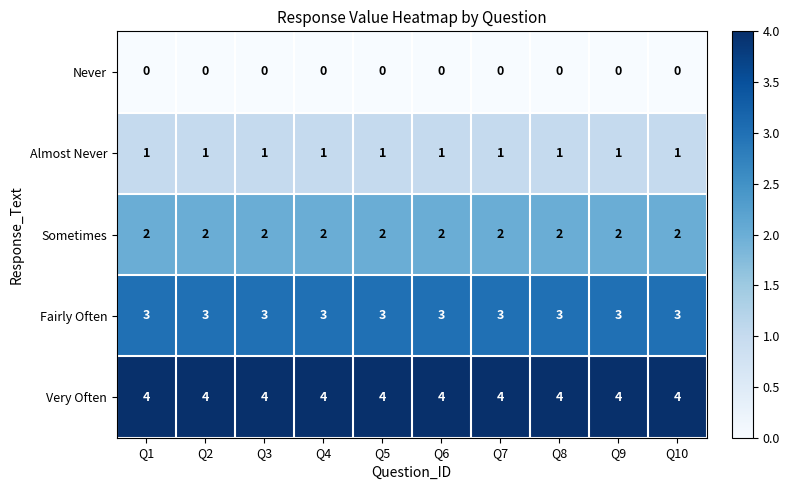

Which series has the largest total across all categories?

Very Often